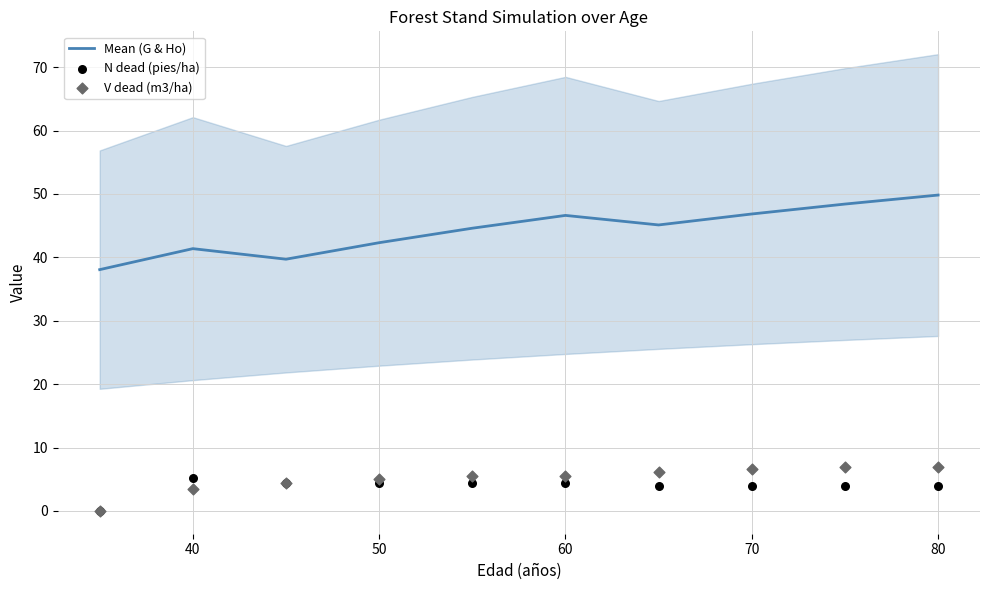

What are all the series names shown in the legend?

Mean (G & Ho), N dead (pies/ha), V dead (m3/ha)